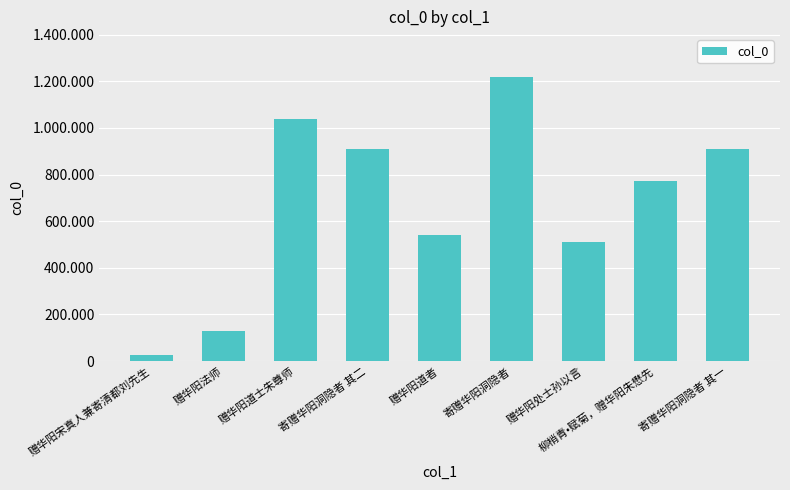

What is the sum of the values at 赠华阳法师 and 赠华阳道者?

667566